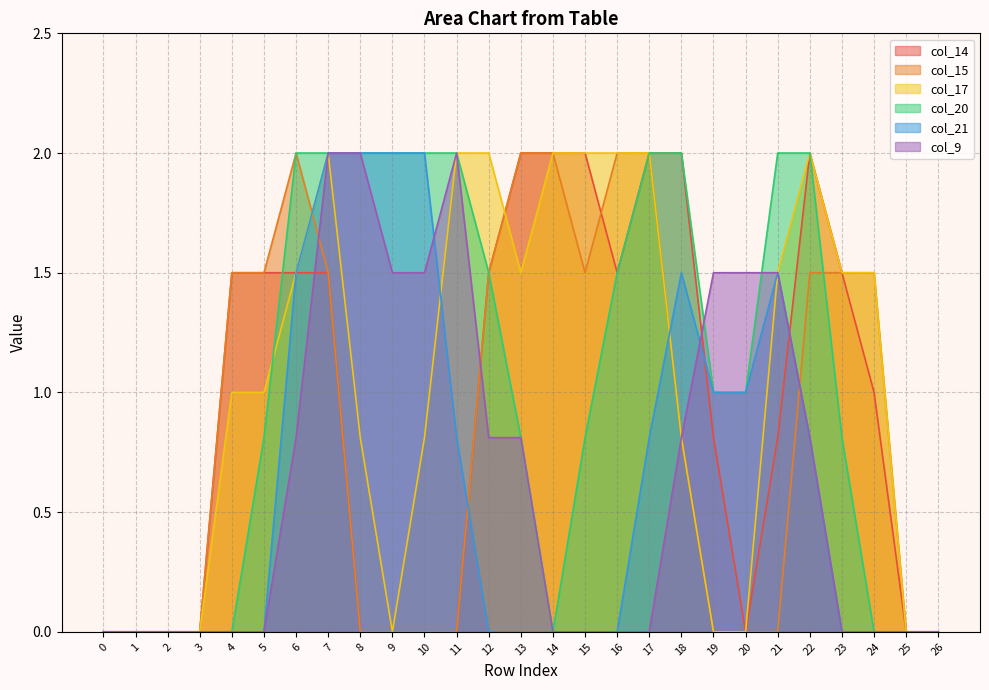

At 6, list the series in order from largest to smallest.

col_15, col_20, col_14, col_17, col_21, col_9